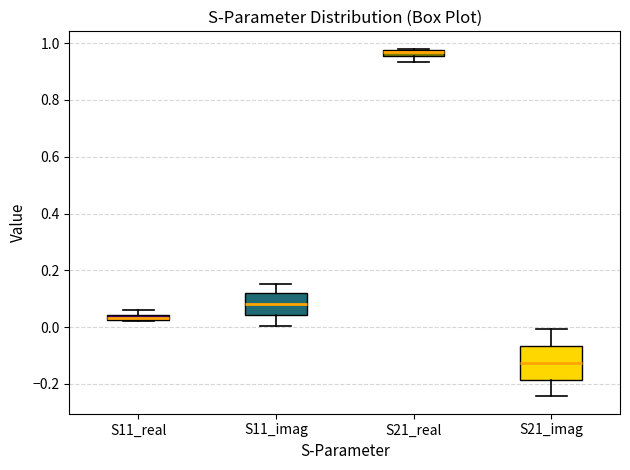

Where is the lower edge of the box for S11_real on the y-axis? The values are not printed on the chart, so give them approximately, as read against the axis.

0.02